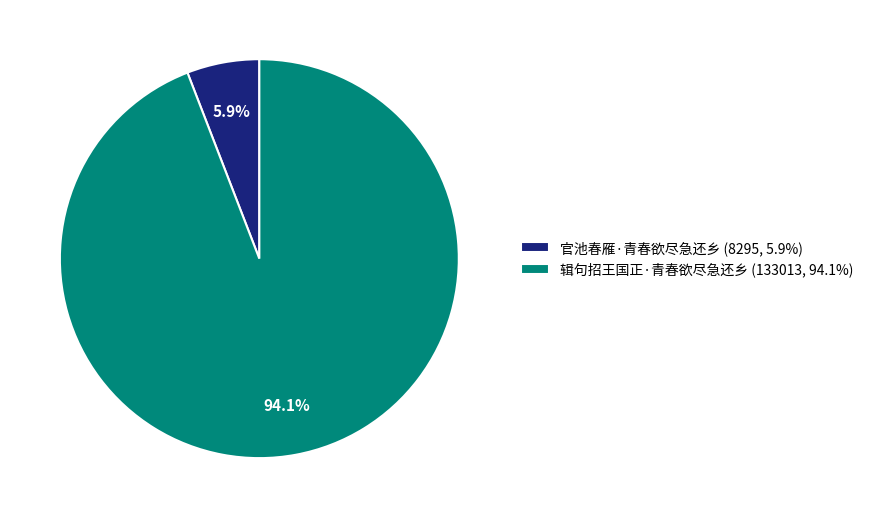

Which category has the smallest portion of the pie?

官池春雁·青春欲尽急还乡